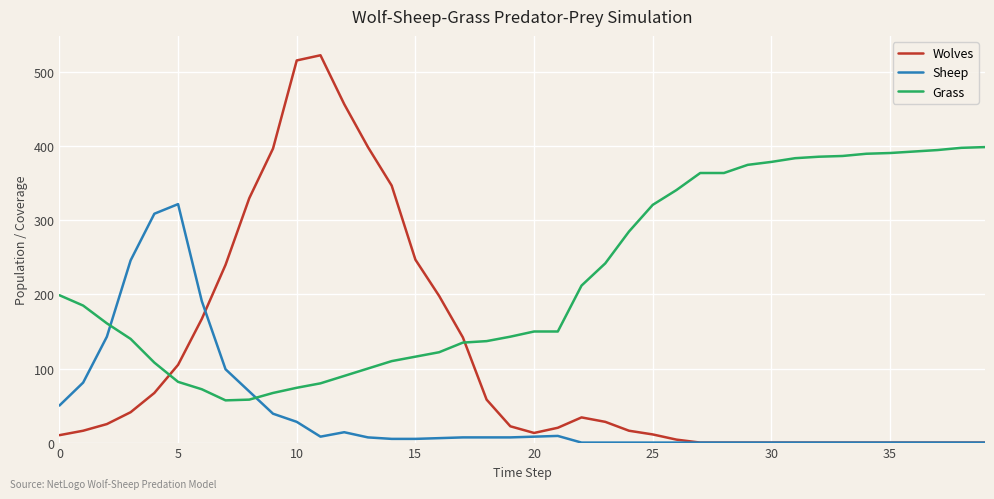

Rank the series by their maximum value, from lowest to highest.

Sheep, Grass, Wolves